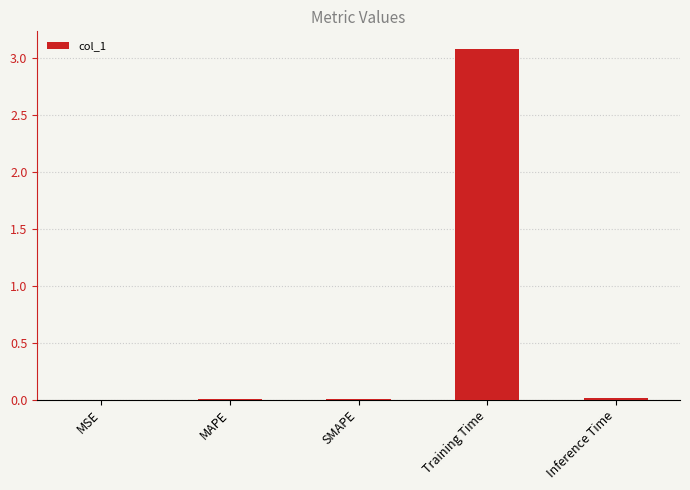

What is the sum of all values?

3.1